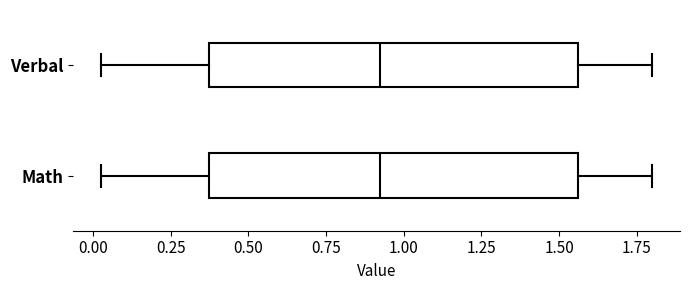

Reading bottom to top, transcribe this box plot: for each box, give where its median line is, the range the box spans, and where its two whiskers end, as read against the x-axis. The values are not printed on the chart, so give them approximately, as read against the axis.

Math: median 0.90, box 0.35 to 1.55, whiskers 0.05 to 1.80
Verbal: median 0.90, box 0.35 to 1.55, whiskers 0.05 to 1.80